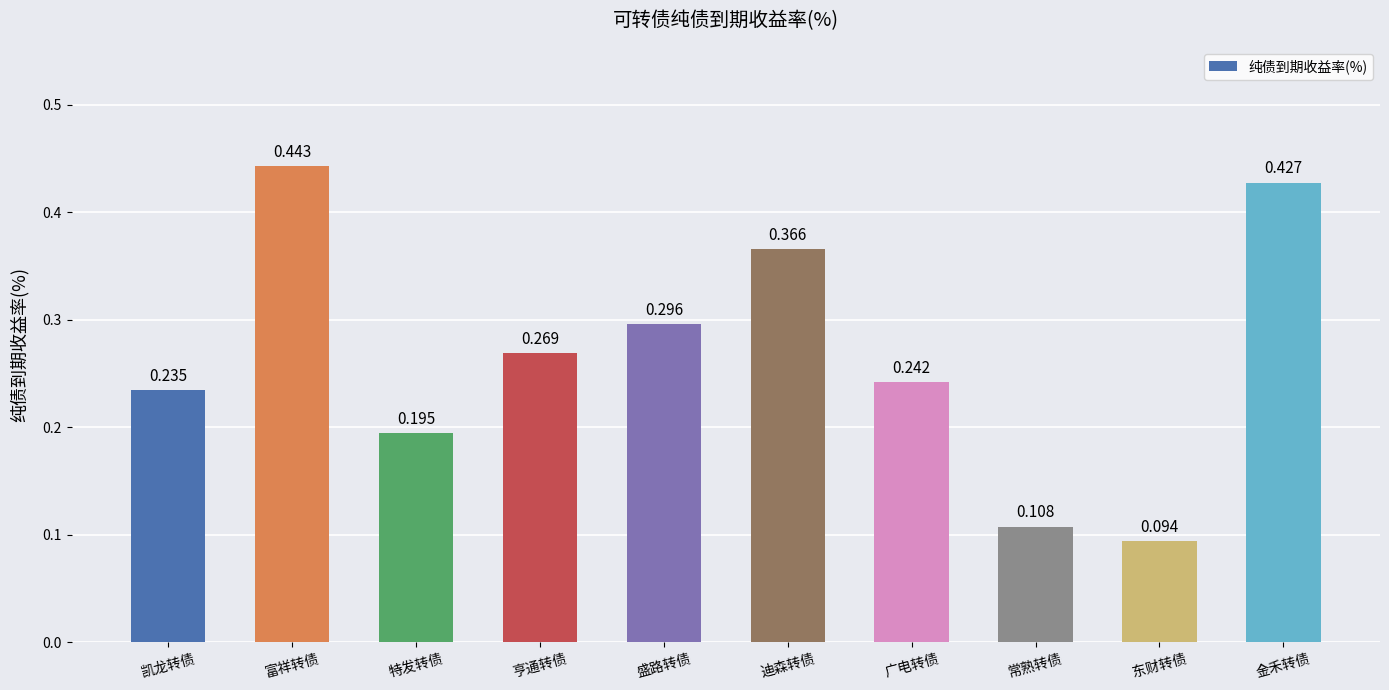

Are the bars horizontal?

No